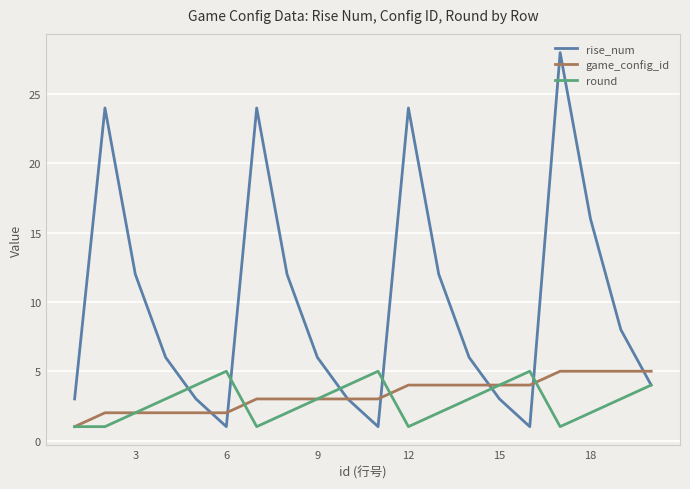

What is the maximum value for game_config_id?

5